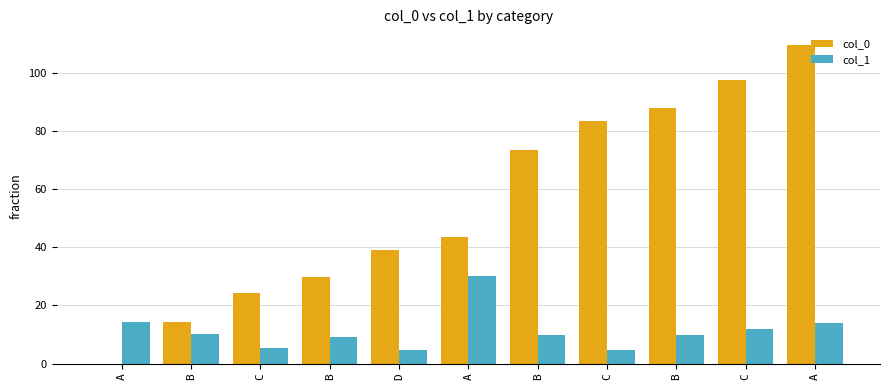

At which category does the chart reach its minimum across all series?

A